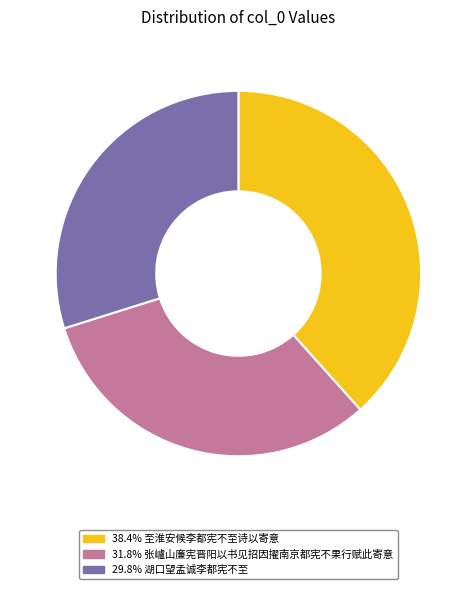

Is there a majority slice in this chart?

No